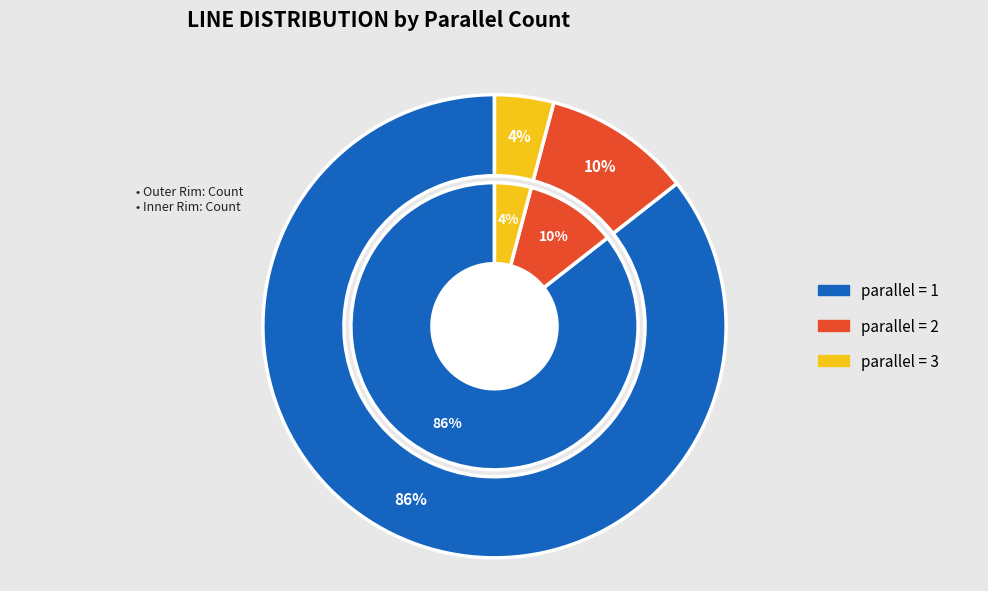

Is it true that 1 is 86% of the pie?

True